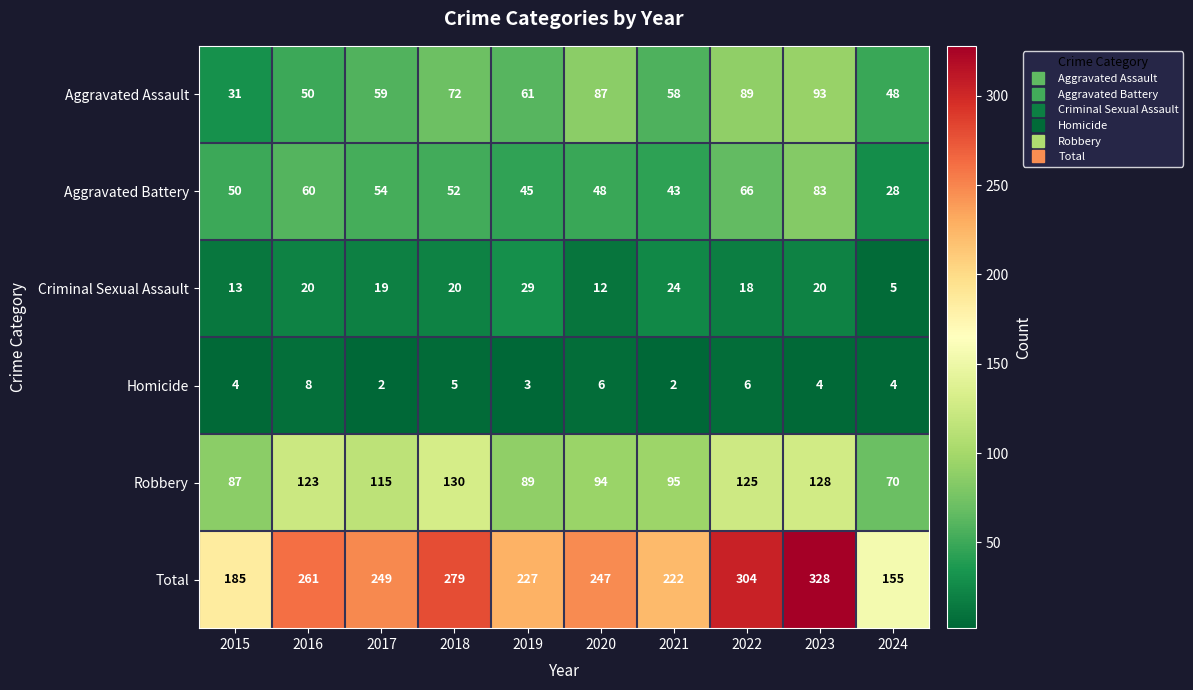

What is the total value across all series at 2018?

558